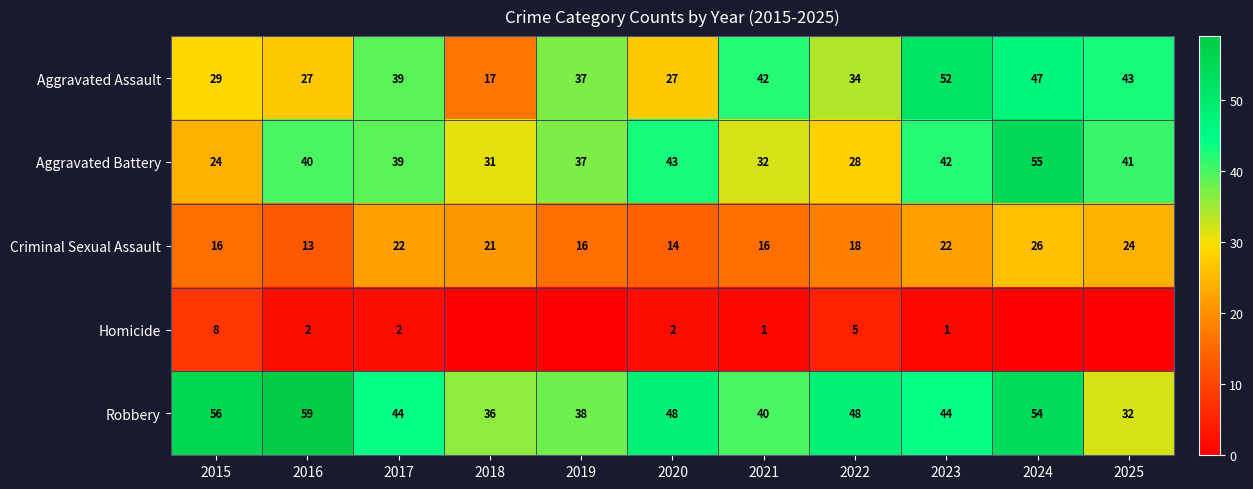

Which label corresponds to the largest value in the chart?

2016